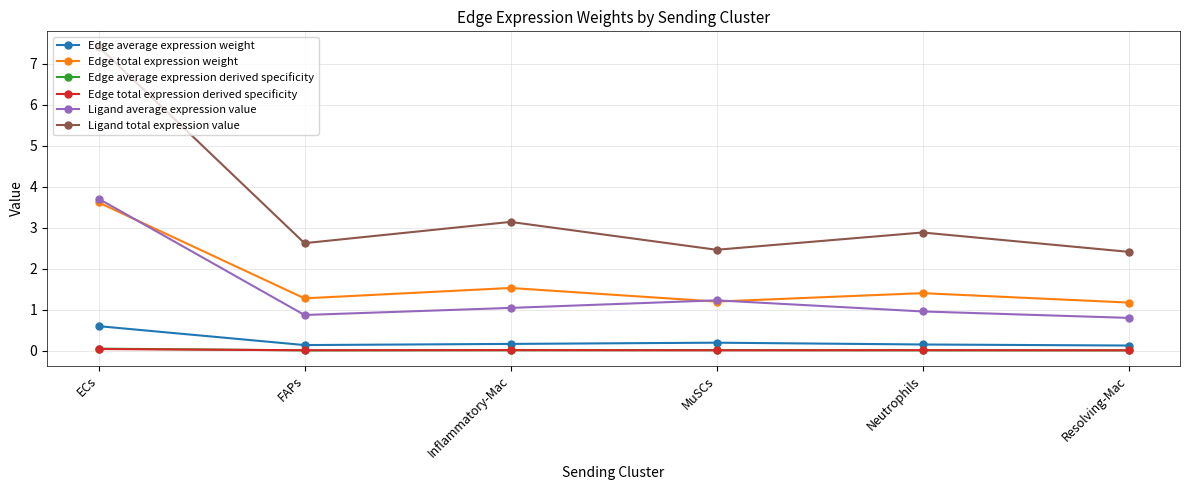

What is the label of the 1st point from the left?

ECs